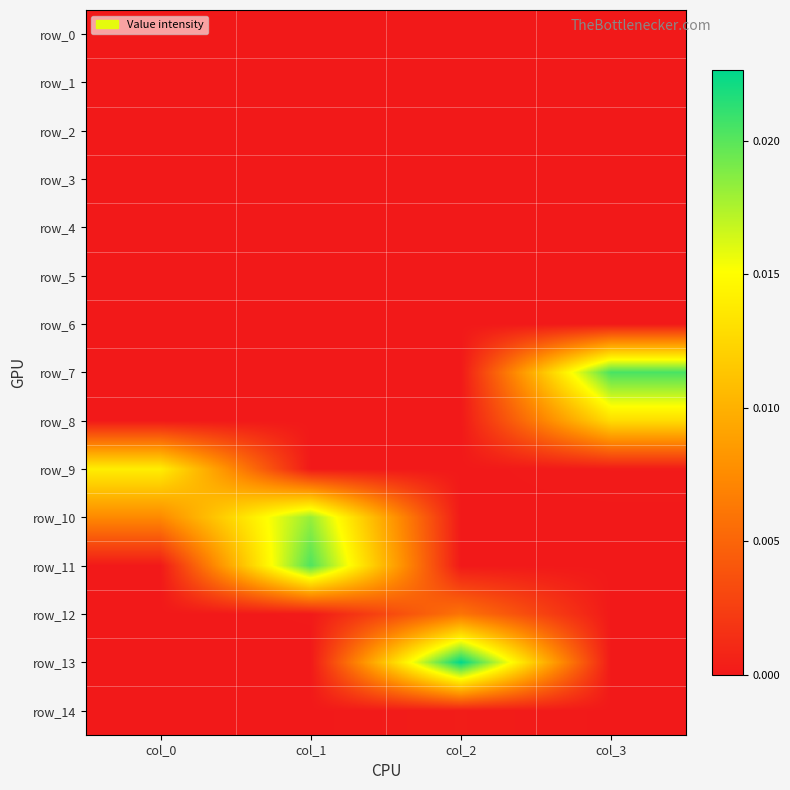

List the labels in order of row_11 value, smallest first.

col_2, col_3, col_0, col_1